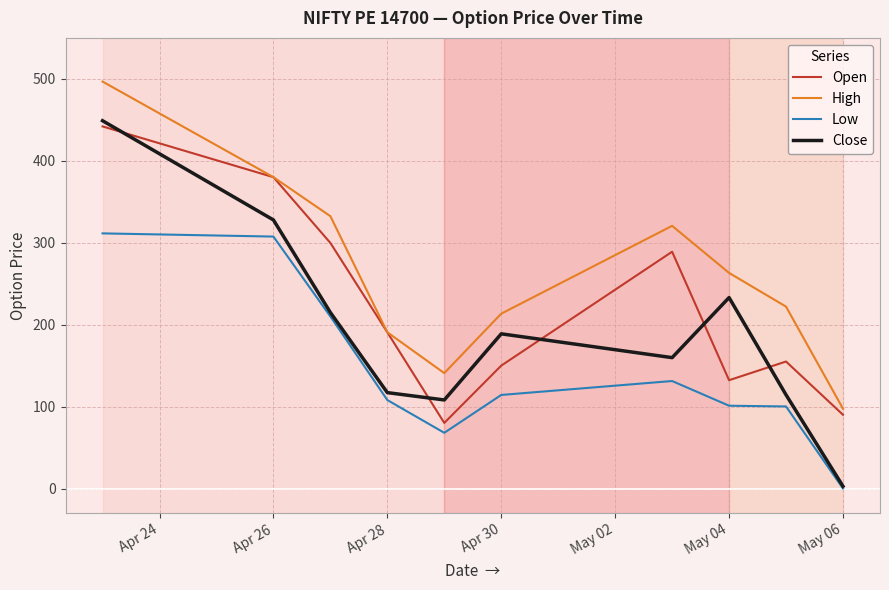

True or false: Low and Open cross at least once.

False